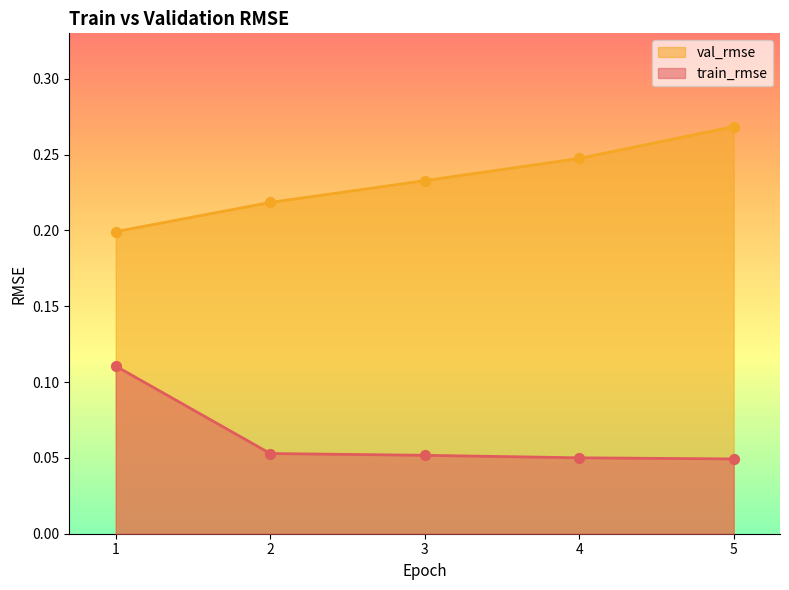

At which category is the sum across all series the highest?

5